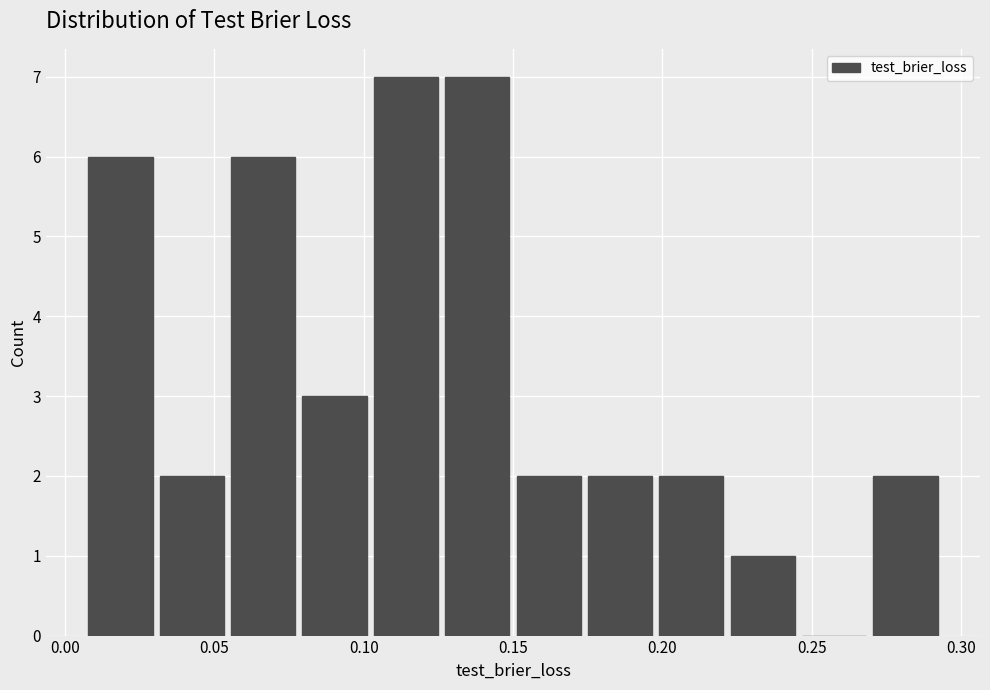

What is the height of the bar covering 0.200 to 0.220 on the x-axis? Neither the bar edges nor the heights are printed on the chart, so give them approximately, as read against the axes.

2